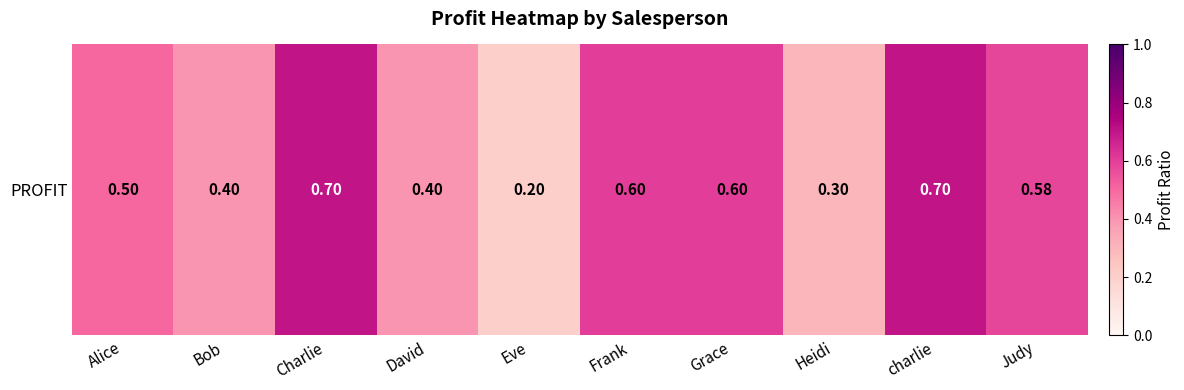

At which category does the chart reach its peak across all series?

Charlie